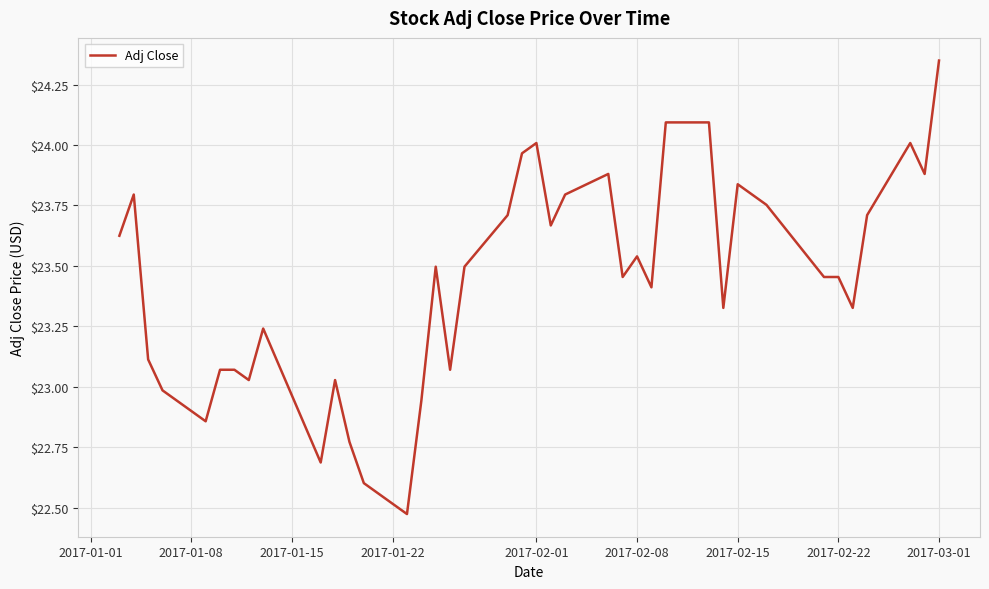

What is the difference between the maximum and minimum values?

1.9